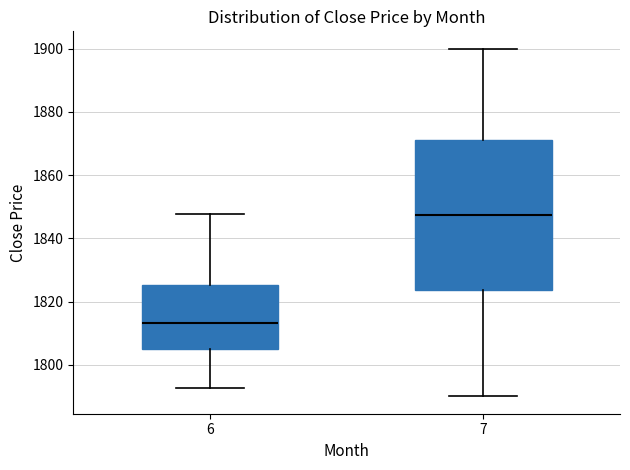

Reading left to right, read every box against the y-axis: the position of its median line, the range the box covers, and the ends of its whiskers. The values are not printed on the chart, so give them approximately, as read against the axis.

6: median 1814, box 1806 to 1826, whiskers 1792 to 1848
7: median 1848, box 1824 to 1872, whiskers 1790 to 1900